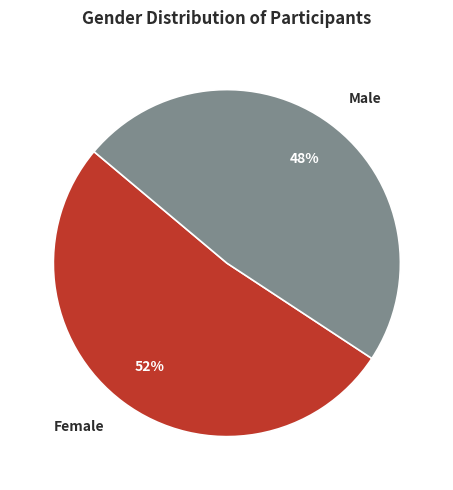

To the nearest percent, what percentage of the pie is Male?

48%